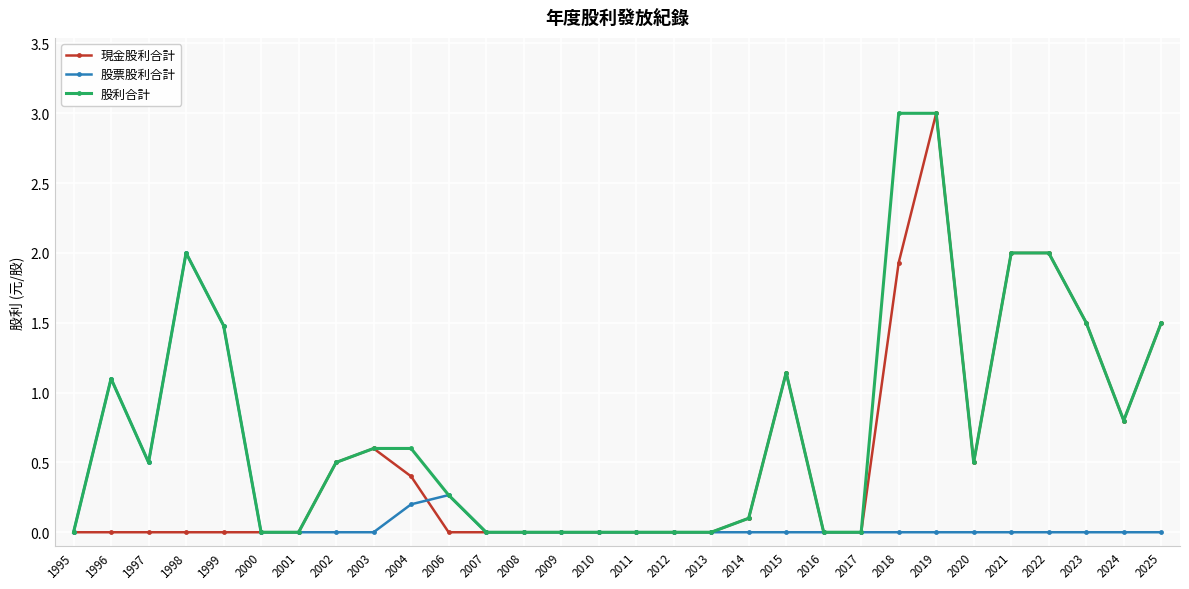

True or false: 現金股利合計 has a value of 0.0 at 1999.

True